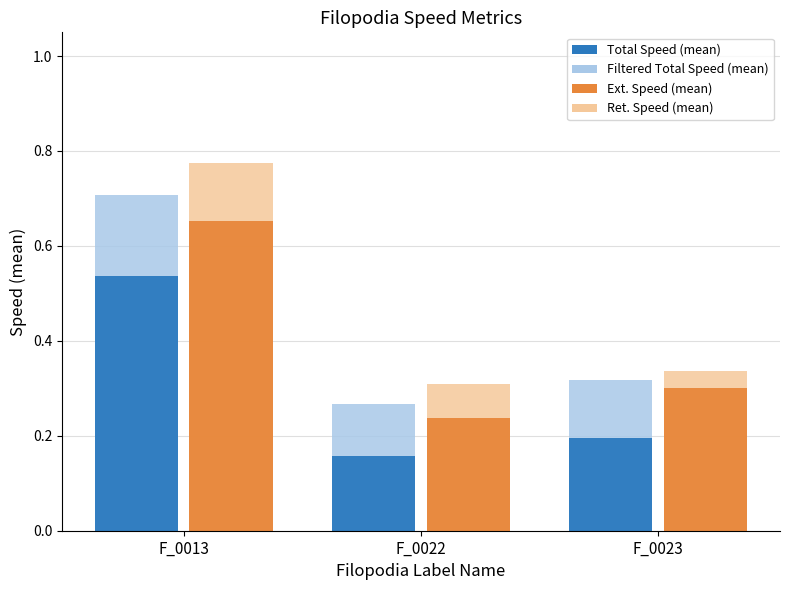

What is the total value across all series at F_0013?

2.7